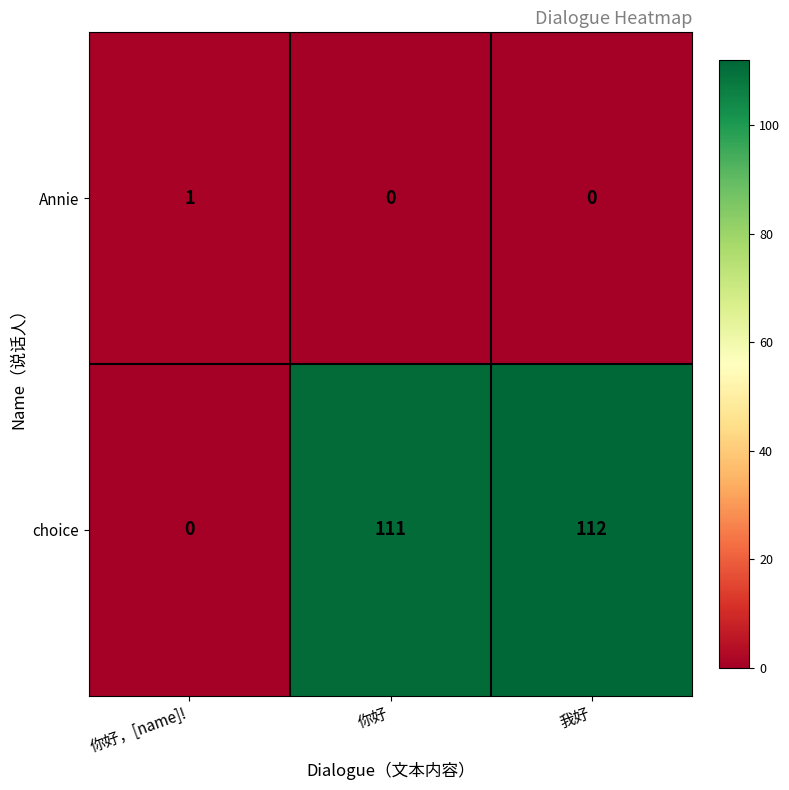

Reading right to left, transcribe all the data shown in this chart.

Annie: 0	0	1
choice: 112	111	0